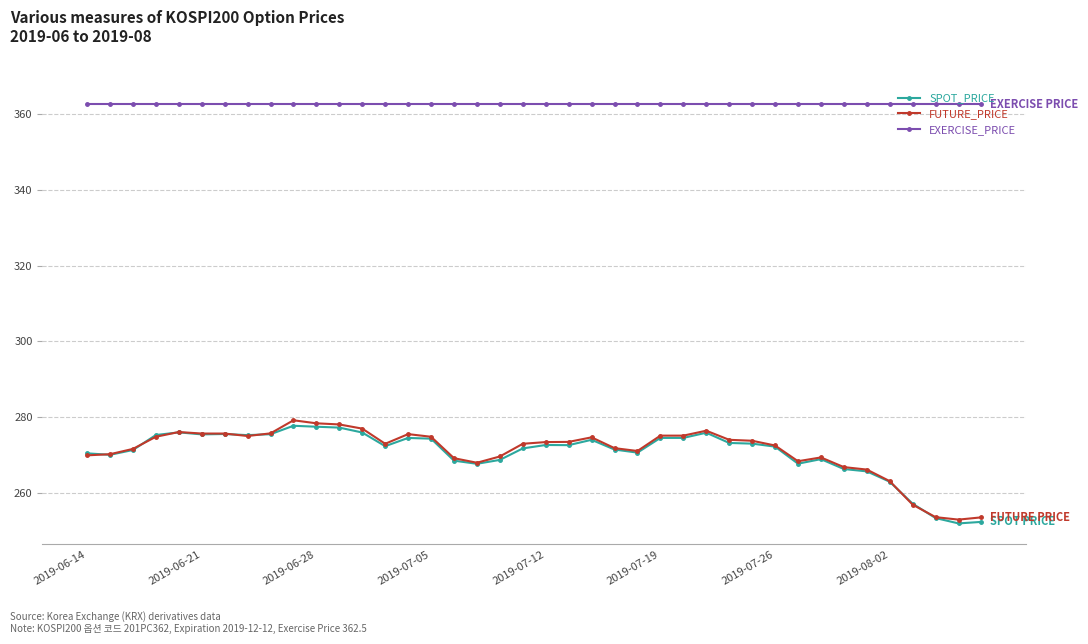

What is the smallest value displayed?

252.0